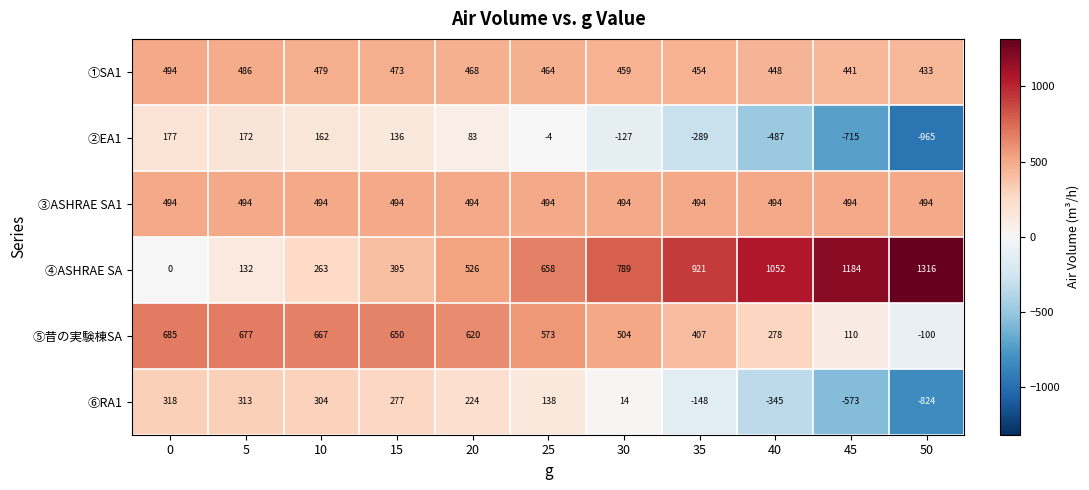

What is the approximate value of ④ASHRAE SA at 45, to the nearest 10?

1180